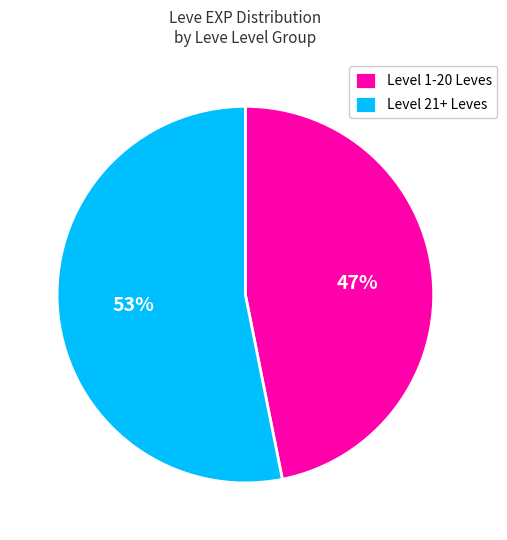

What is the ratio of the value at Level 1-20 Leves to the value at Level 21+ Leves?

0.9